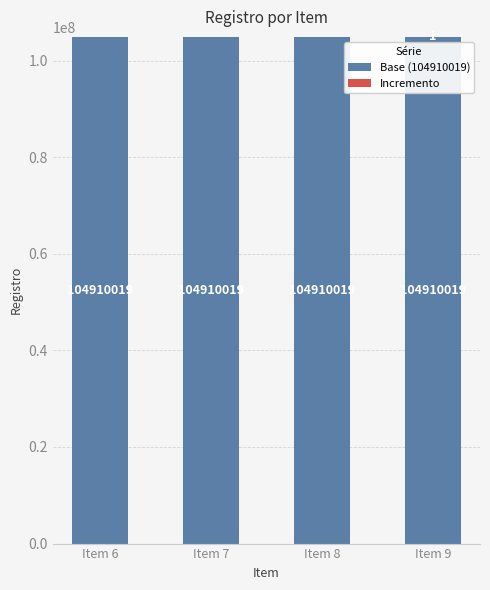

What is the highest value of the Base (104910019) series?

104910019